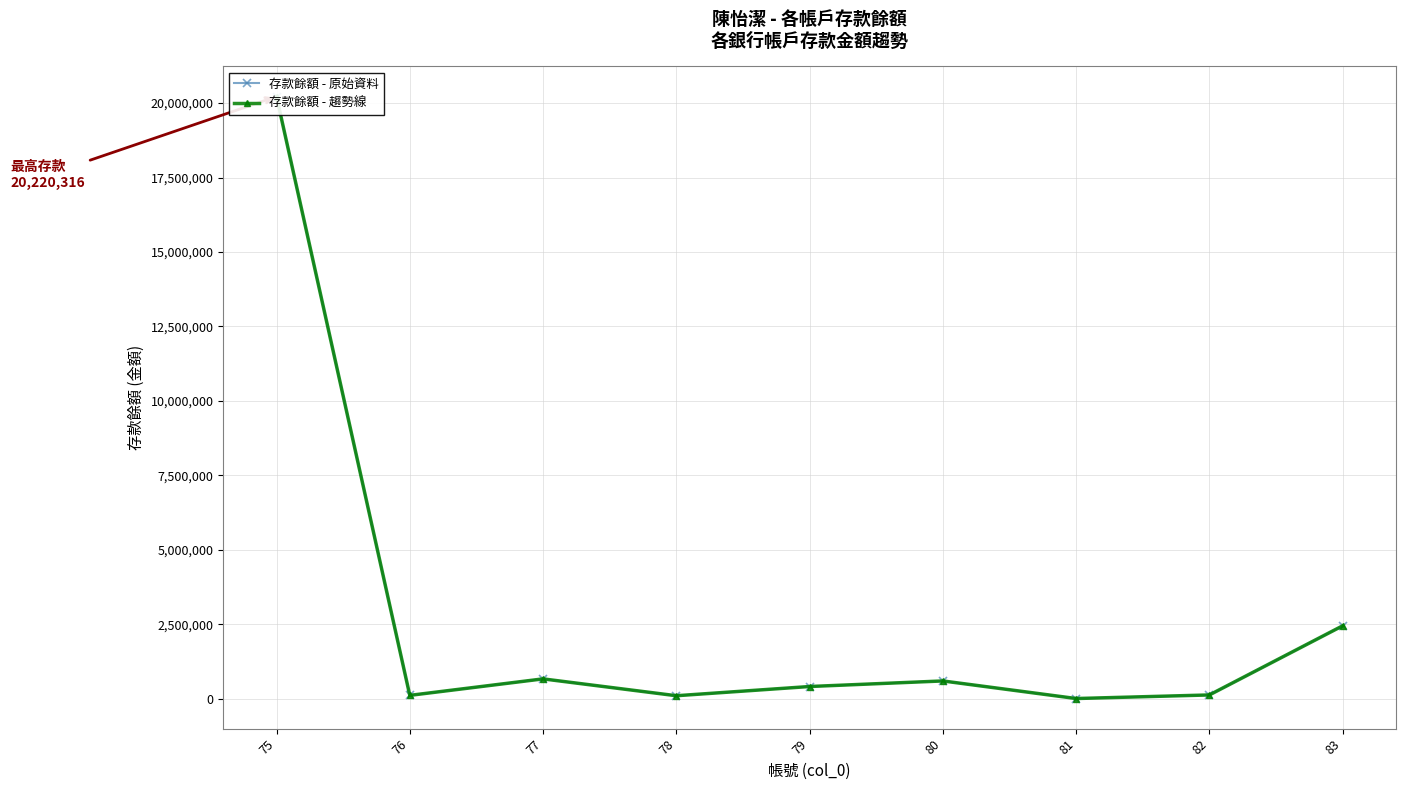

What is the average value of the 存款餘額 - 原始資料 series?

2740215